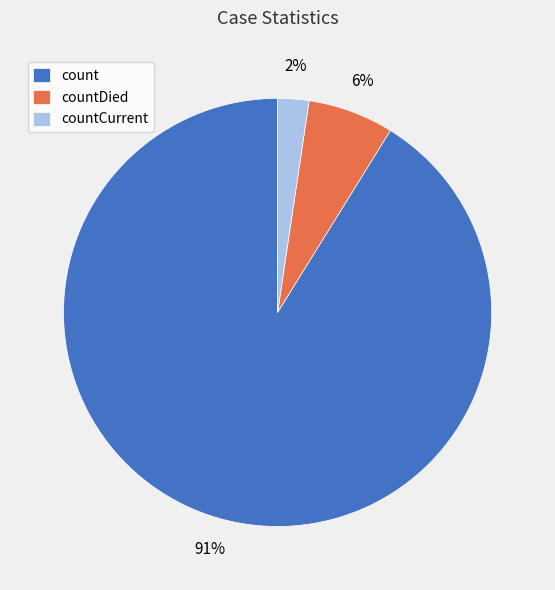

Count the number of slices in the pie.

3